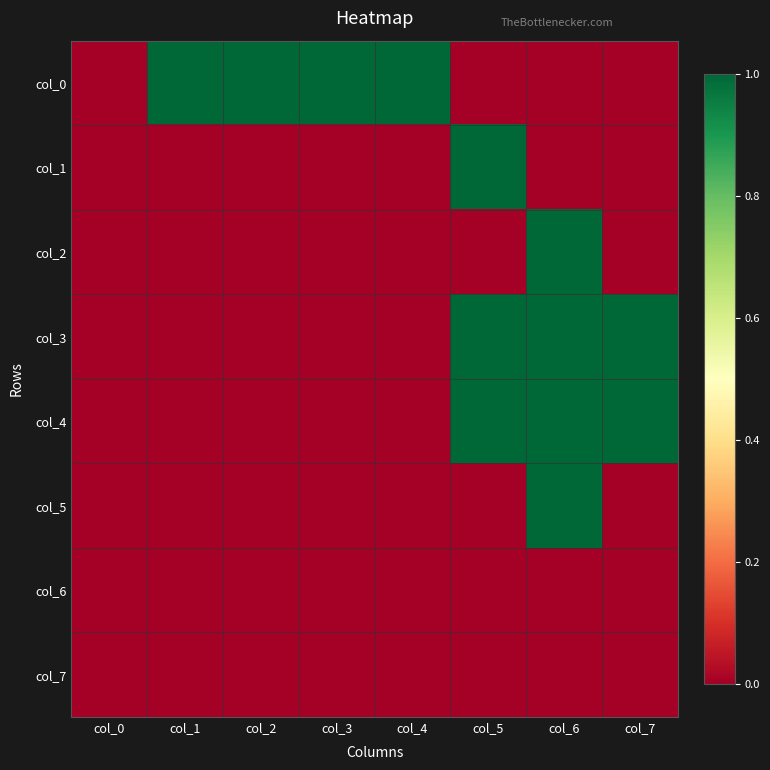

At how many categories does at least one series exceed 0?

7